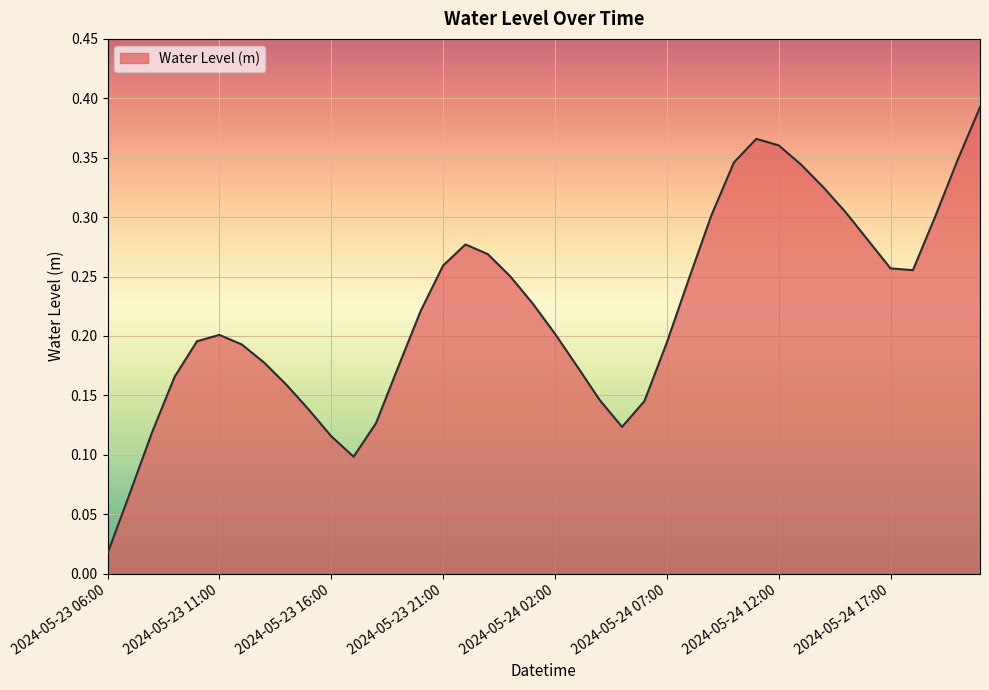

At which category does the chart reach its minimum across all series?

2024-05-23 06:00